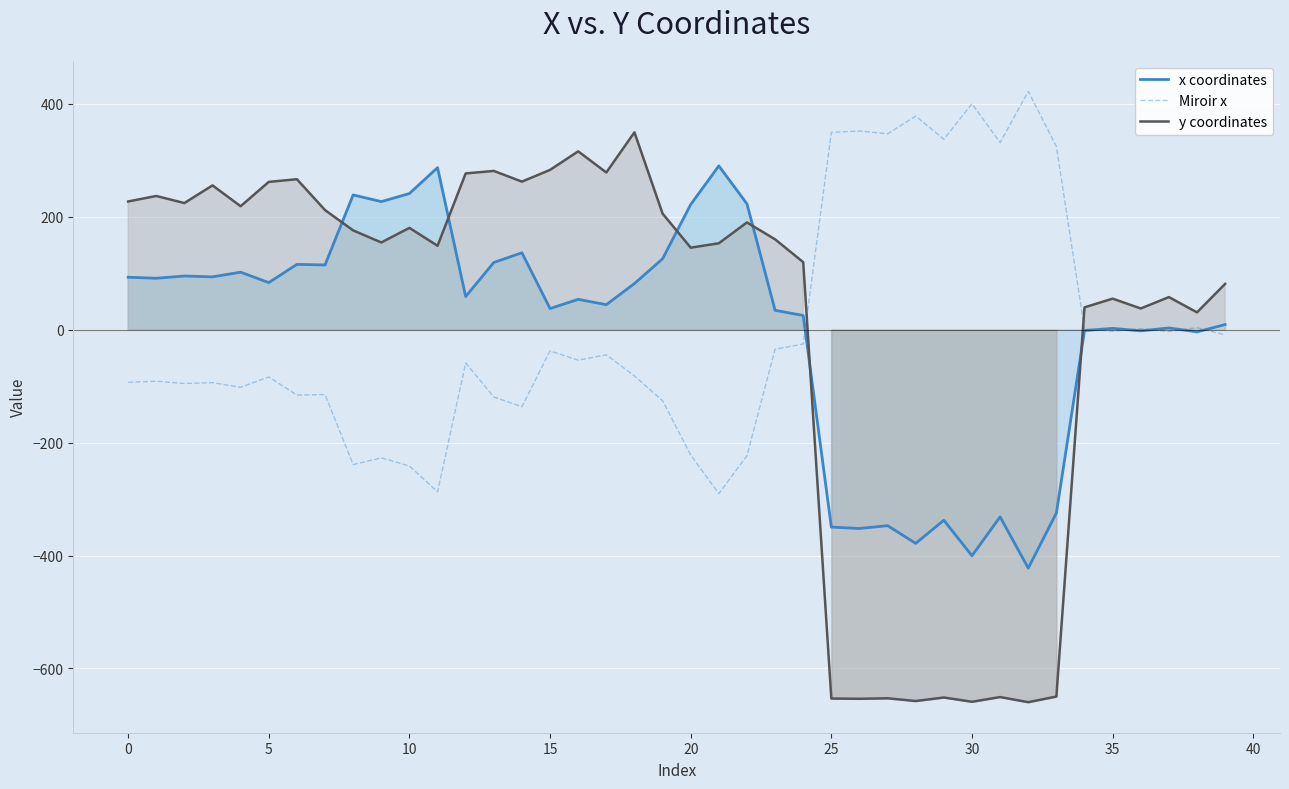

Is the value of x coordinates at 26 greater than the value of y coordinates at 11?

No